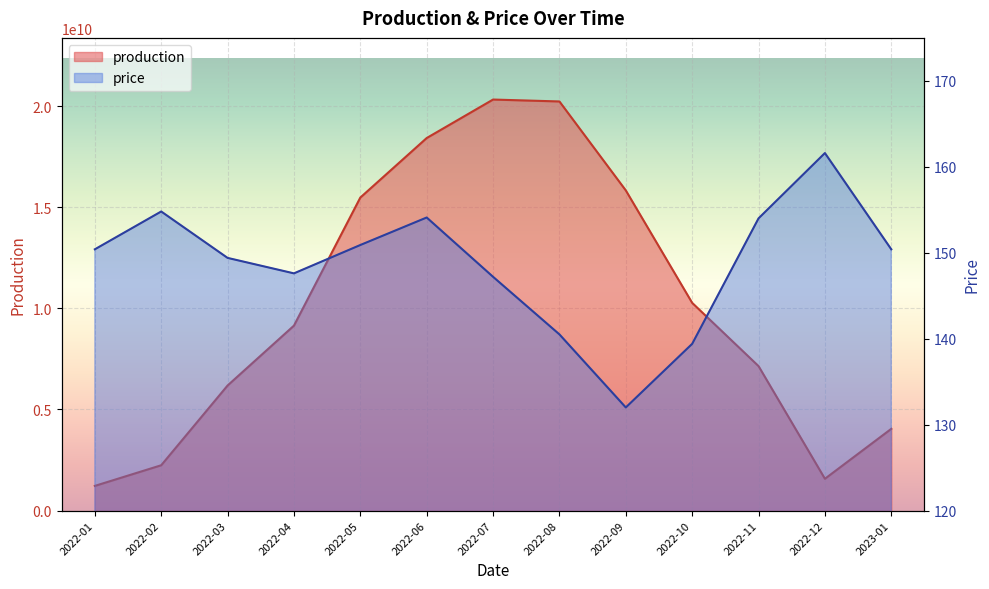

Is it true that production equals 20330208348.2 at 2022-07?

True